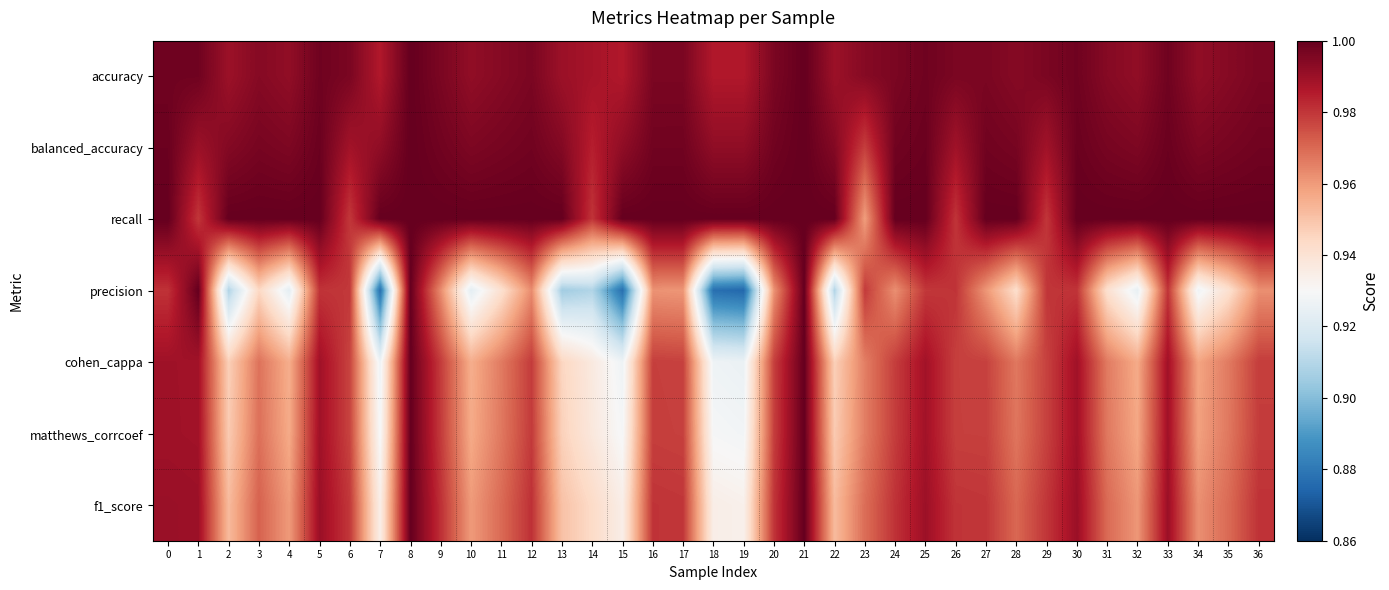

Reading left to right, list all the values displayed in this chart.

accuracy: 0=1.0	1=1.0	2=1.0	3=1.0	4=1.0	5=1.0	6=1.0	7=1.0	8=1.0	9=1.0	10=1.0	11=1.0	12=1.0	13=1.0	14=1.0	15=1.0	16=1.0	17=1.0	18=1.0	19=1.0	20=1.0	21=1.0	22=1.0	23=1.0	24=1.0	25=1.0	26=1.0	27=1.0	28=1.0	29=1.0	30=1.0	31=1.0	32=1.0	33=1.0	34=1.0	35=1.0	36=1.0
balanced_accuracy: 0=1.0	1=1.0	2=1.0	3=1.0	4=1.0	5=1.0	6=1.0	7=1.0	8=1.0	9=1.0	10=1.0	11=1.0	12=1.0	13=1.0	14=1.0	15=1.0	16=1.0	17=1.0	18=1.0	19=1.0	20=1.0	21=1.0	22=1.0	23=1.0	24=1.0	25=1.0	26=1.0	27=1.0	28=1.0	29=1.0	30=1.0	31=1.0	32=1.0	33=1.0	34=1.0	35=1.0	36=1.0
recall: 0=1.0	1=1.0	2=1.0	3=1.0	4=1.0	5=1.0	6=1.0	7=1.0	8=1.0	9=1.0	10=1.0	11=1.0	12=1.0	13=1.0	14=1.0	15=1.0	16=1.0	17=1.0	18=1.0	19=1.0	20=1.0	21=1.0	22=1.0	23=1.0	24=1.0	25=1.0	26=1.0	27=1.0	28=1.0	29=1.0	30=1.0	31=1.0	32=1.0	33=1.0	34=1.0	35=1.0	36=1.0
precision: 0=1.0	1=1.0	2=0.9	3=0.9	4=0.9	5=1.0	6=1.0	7=0.9	8=1.0	9=1.0	10=0.9	11=0.9	12=1.0	13=0.9	14=0.9	15=0.9	16=1.0	17=1.0	18=0.9	19=0.9	20=1.0	21=1.0	22=0.9	23=1.0	24=1.0	25=1.0	26=1.0	27=1.0	28=0.9	29=1.0	30=1.0	31=0.9	32=0.9	33=1.0	34=0.9	35=0.9	36=1.0
cohen_cappa: 0=1.0	1=1.0	2=0.9	3=1.0	4=1.0	5=1.0	6=1.0	7=0.9	8=1.0	9=1.0	10=1.0	11=1.0	12=1.0	13=0.9	14=0.9	15=0.9	16=1.0	17=1.0	18=0.9	19=0.9	20=1.0	21=1.0	22=0.9	23=1.0	24=1.0	25=1.0	26=1.0	27=1.0	28=1.0	29=1.0	30=1.0	31=1.0	32=1.0	33=1.0	34=1.0	35=1.0	36=1.0
matthews_corrcoef: 0=1.0	1=1.0	2=0.9	3=1.0	4=1.0	5=1.0	6=1.0	7=0.9	8=1.0	9=1.0	10=1.0	11=1.0	12=1.0	13=0.9	14=0.9	15=0.9	16=1.0	17=1.0	18=0.9	19=0.9	20=1.0	21=1.0	22=0.9	23=1.0	24=1.0	25=1.0	26=1.0	27=1.0	28=1.0	29=1.0	30=1.0	31=1.0	32=1.0	33=1.0	34=1.0	35=1.0	36=1.0
f1_score: 0=1.0	1=1.0	2=1.0	3=1.0	4=1.0	5=1.0	6=1.0	7=0.9	8=1.0	9=1.0	10=1.0	11=1.0	12=1.0	13=1.0	14=0.9	15=0.9	16=1.0	17=1.0	18=0.9	19=0.9	20=1.0	21=1.0	22=1.0	23=1.0	24=1.0	25=1.0	26=1.0	27=1.0	28=1.0	29=1.0	30=1.0	31=1.0	32=1.0	33=1.0	34=1.0	35=1.0	36=1.0